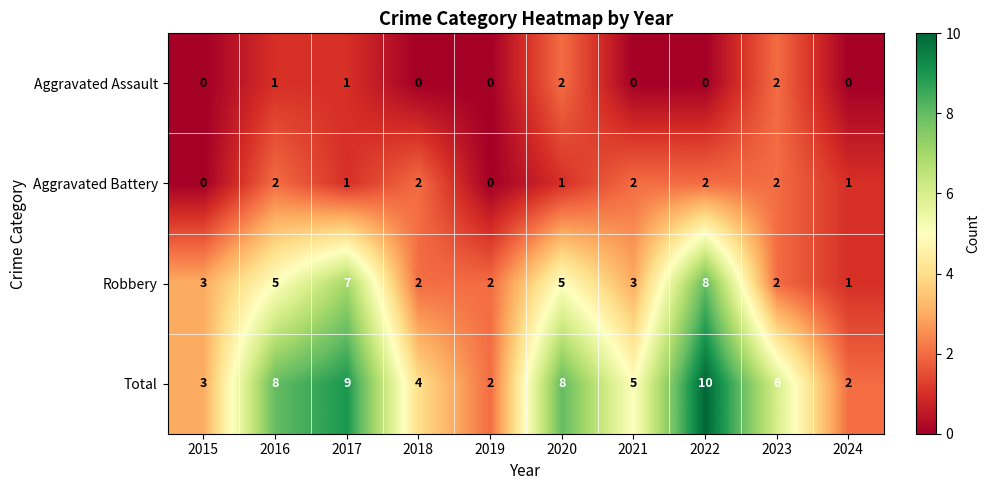

Count the Robbery values in the range 2 to 5.

7